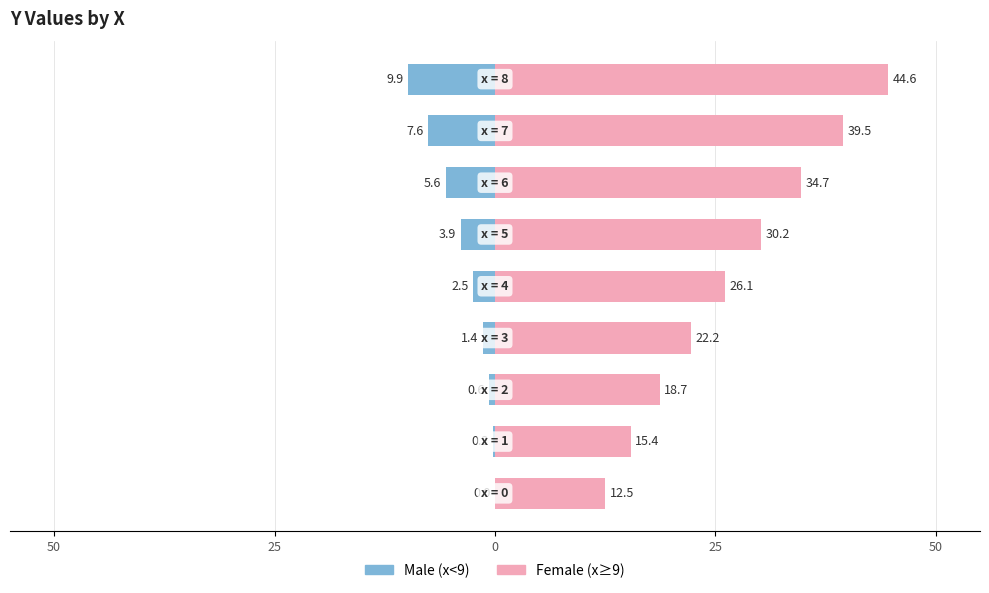

What is the difference between the highest and lowest values at 6?

40.3